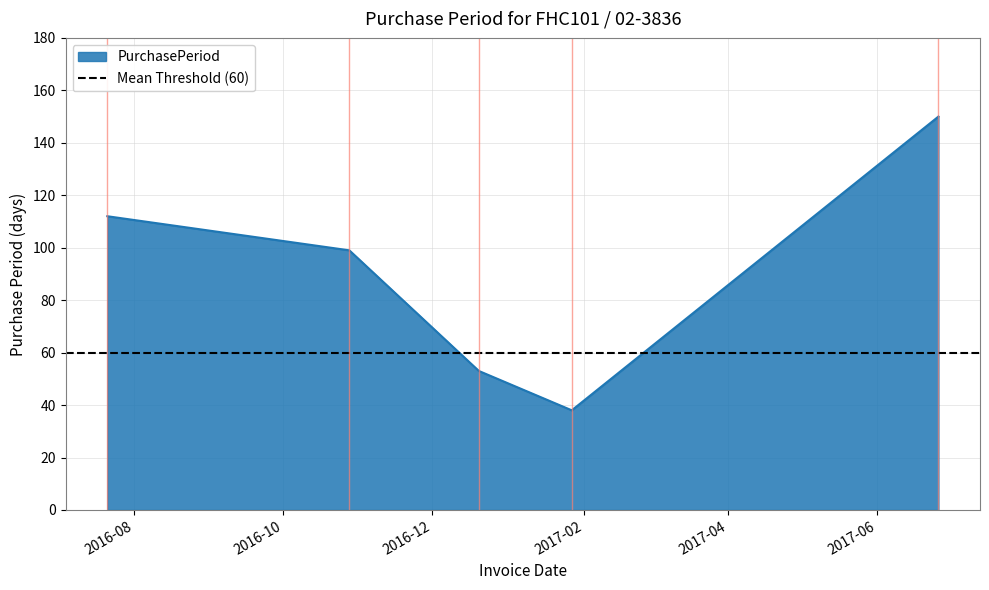

What is the sum of all values?

452